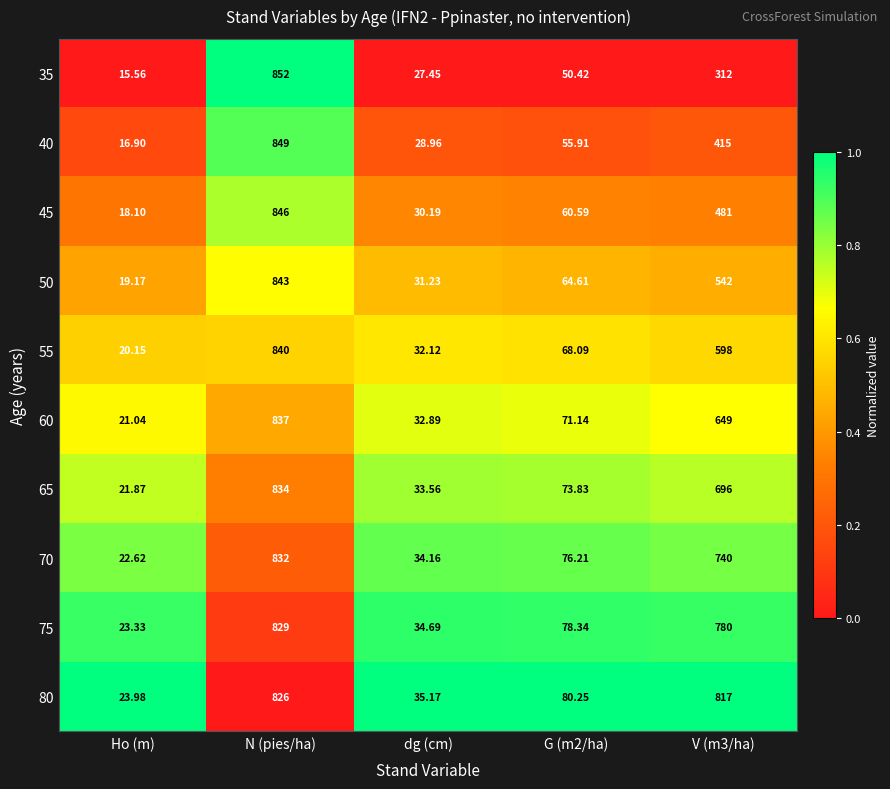

At which category is the sum across all series the highest?

N (pies/ha)